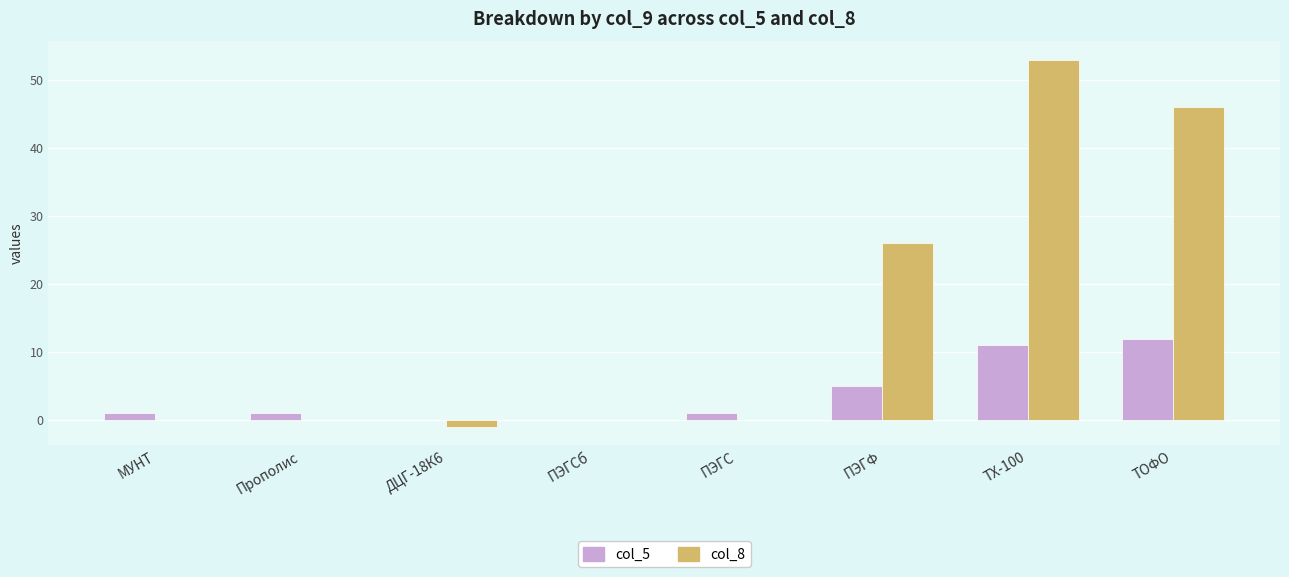

How many data points does each series have?

8